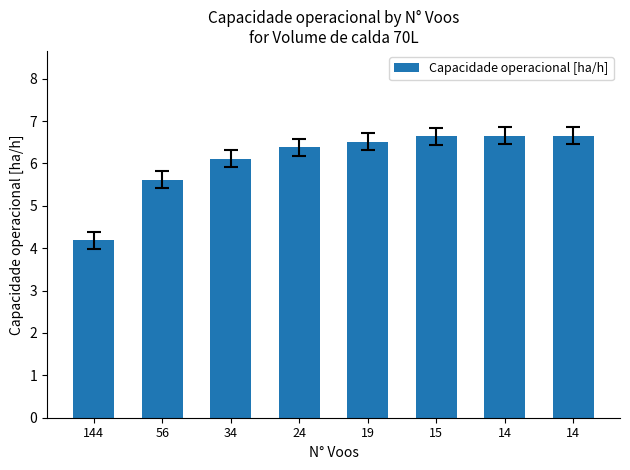

Approximately how many times larger is the value at 144 compared to 34?

0.7